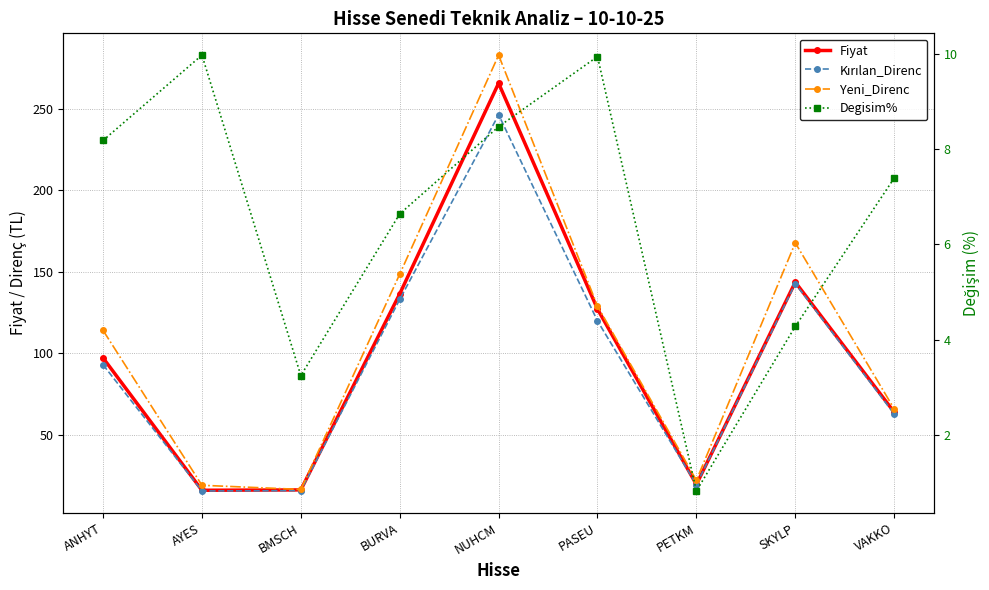

What is the value of the Degisim% point at the 3rd from the left?

3.2